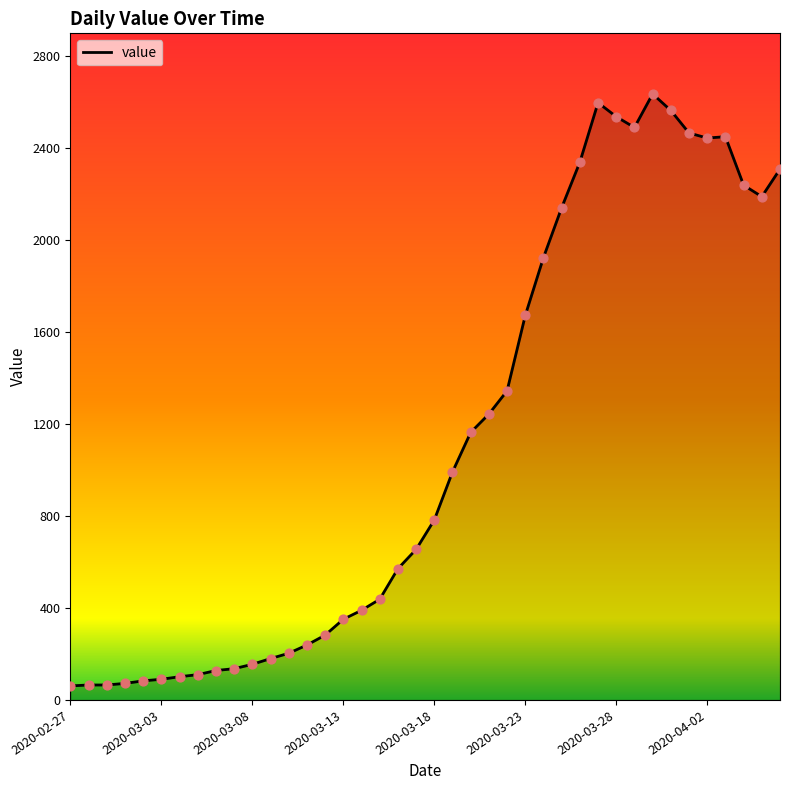

What is the difference between the maximum and minimum values?

2576